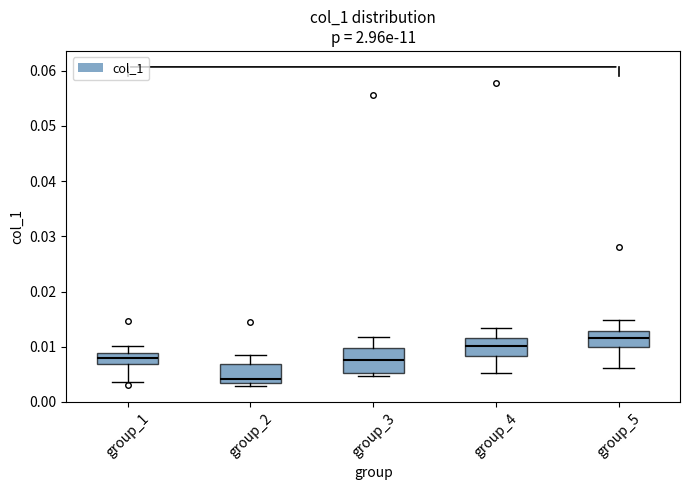

Reading left to right, read every box against the y-axis: the position of its median line, the range the box covers, and the ends of its whiskers. The values are not printed on the chart, so give them approximately, as read against the axis.

group_1: median 0.008, box 0.007 to 0.009, whiskers 0.004 to 0.010
group_2: median 0.004, box 0.003 to 0.007, whiskers 0.003 (just below the box's lower edge) to 0.008
group_3: median 0.008, box 0.005 to 0.010, whiskers 0.005 (just below the box's lower edge) to 0.012
group_4: median 0.010, box 0.008 to 0.012, whiskers 0.005 to 0.013
group_5: median 0.011, box 0.010 to 0.013, whiskers 0.006 to 0.015